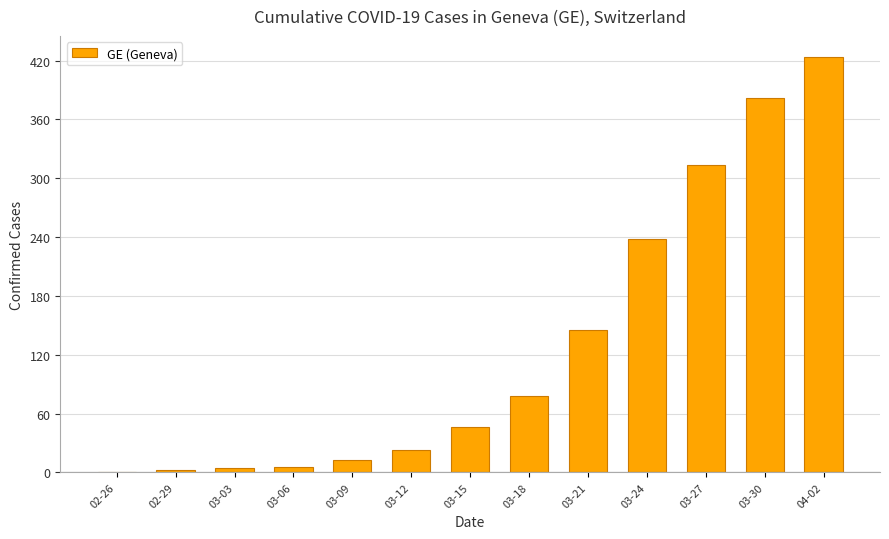

What is the sum of all values?

1673